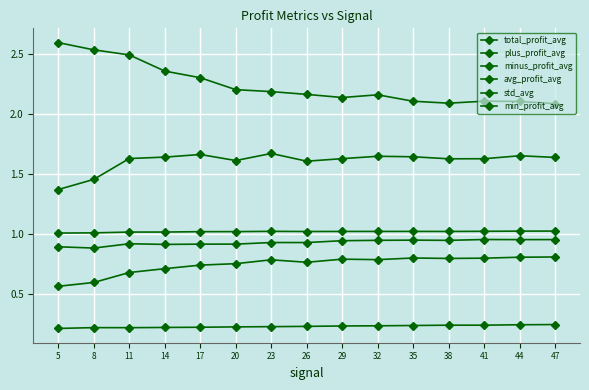

List the series in order of their peak value, highest first.

plus_profit_avg, total_profit_avg, avg_profit_avg, min_profit_avg, minus_profit_avg, std_avg